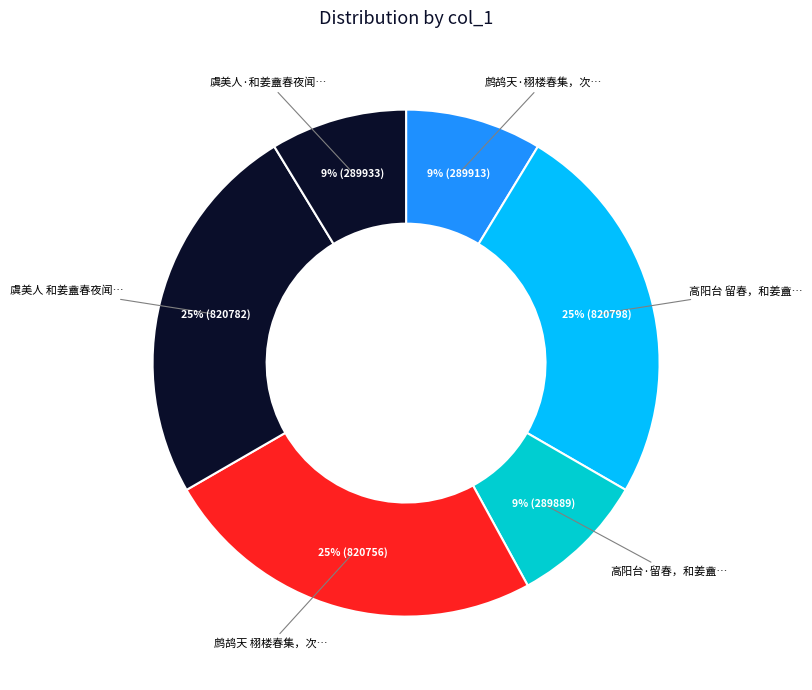

What is the largest slice in the pie chart?

高阳台 留春，和姜盦韵